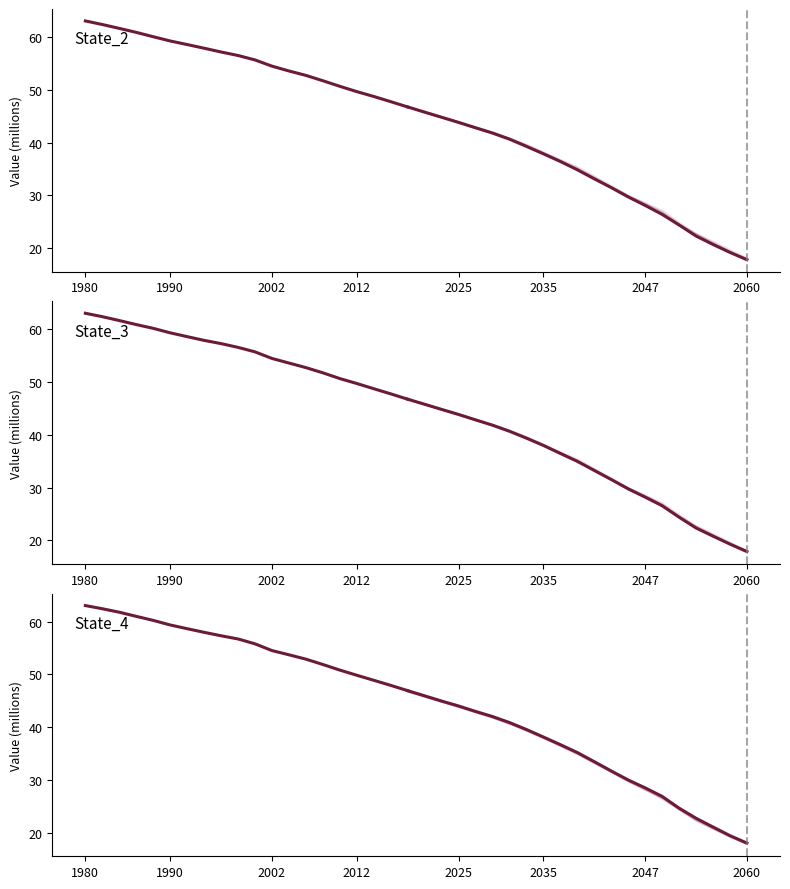

What is the value of the State_3 point at the 1st from the left?

63052359.2